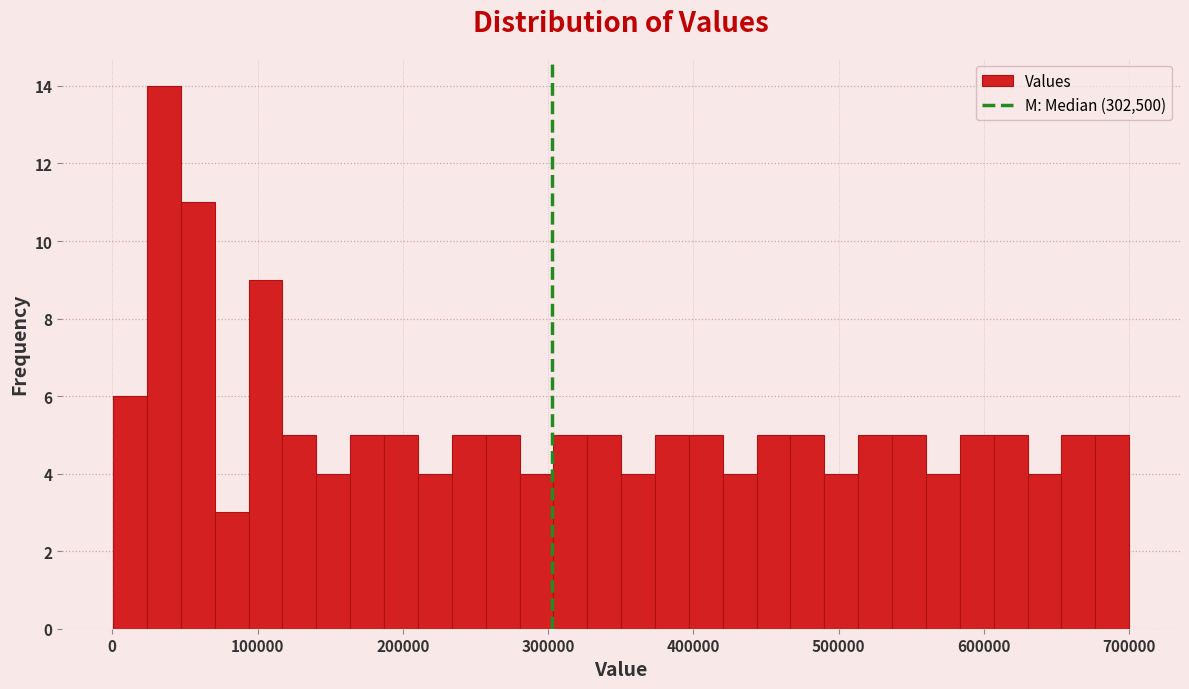

Around what value on the x-axis is the tallest bar? Give the approximate position of its centre, as read against the axis.

40000